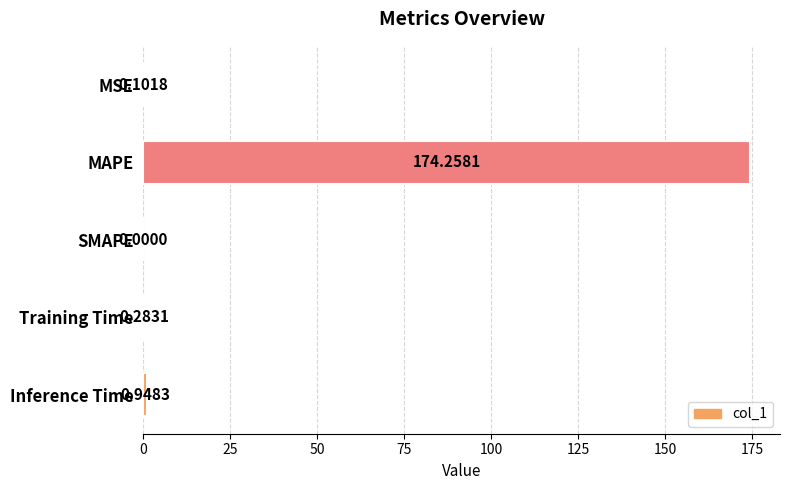

What is the sum of all values?

175.6